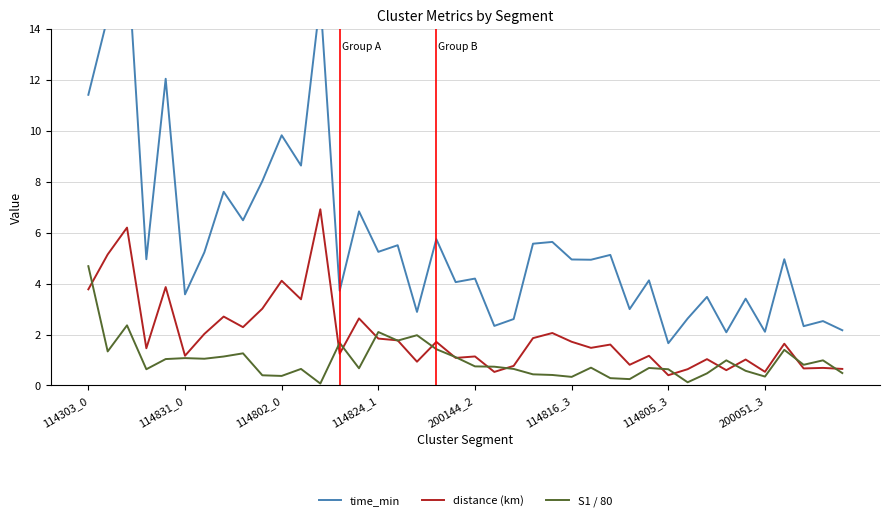

True or false: distance (km) has a value of 6.9 at 12.

True